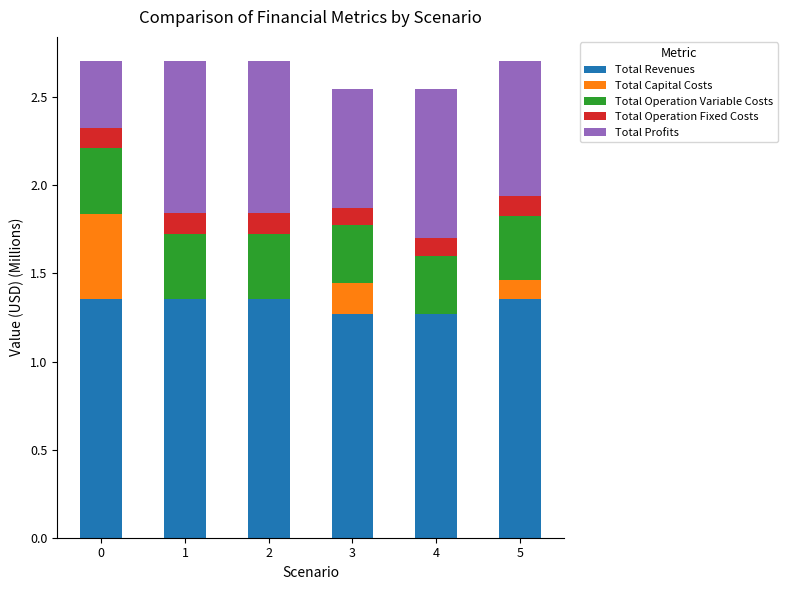

What is the total value across all series at 4?

2.5